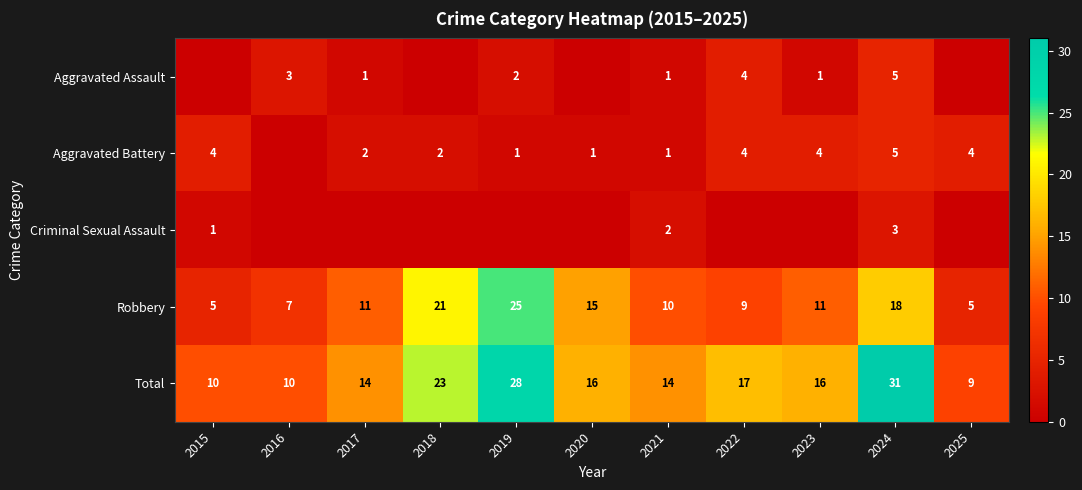

Is it true that Robbery equals 11 at 2017?

True